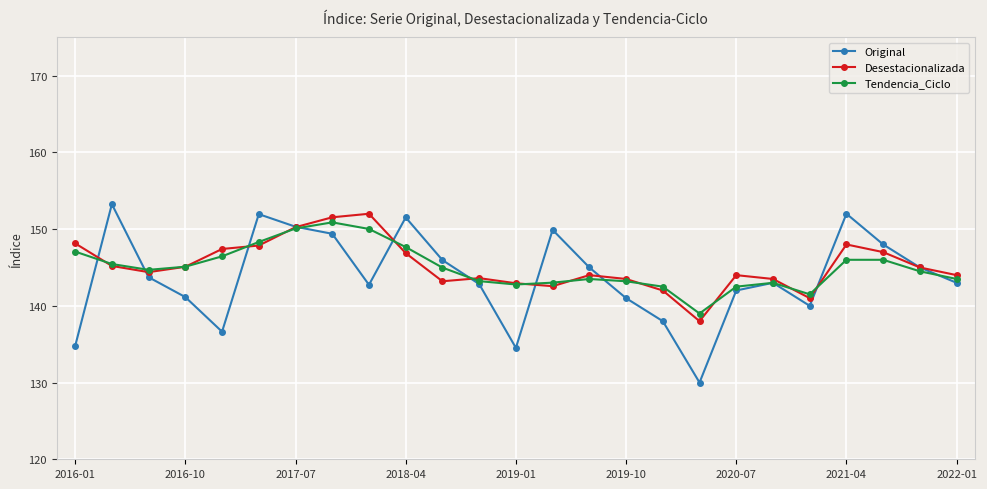

What is the value of the Tendencia_Ciclo point at the 16th from the left?

143.2